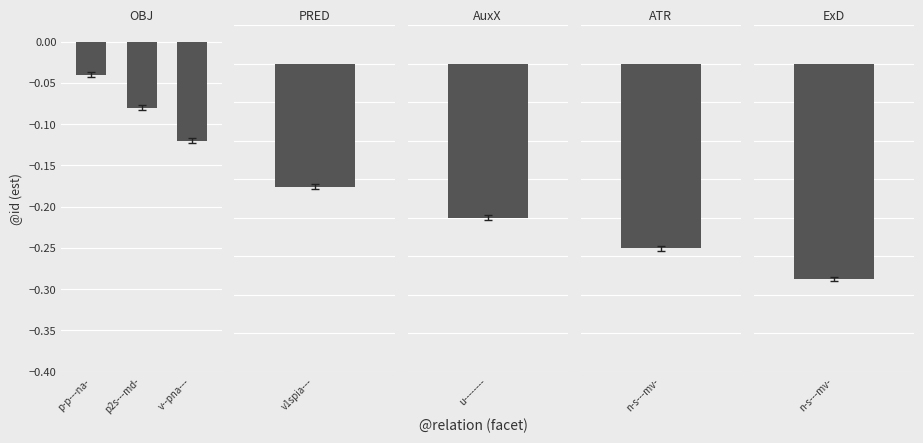

True or false: the data shows -0.0 at p-p---na-.

False